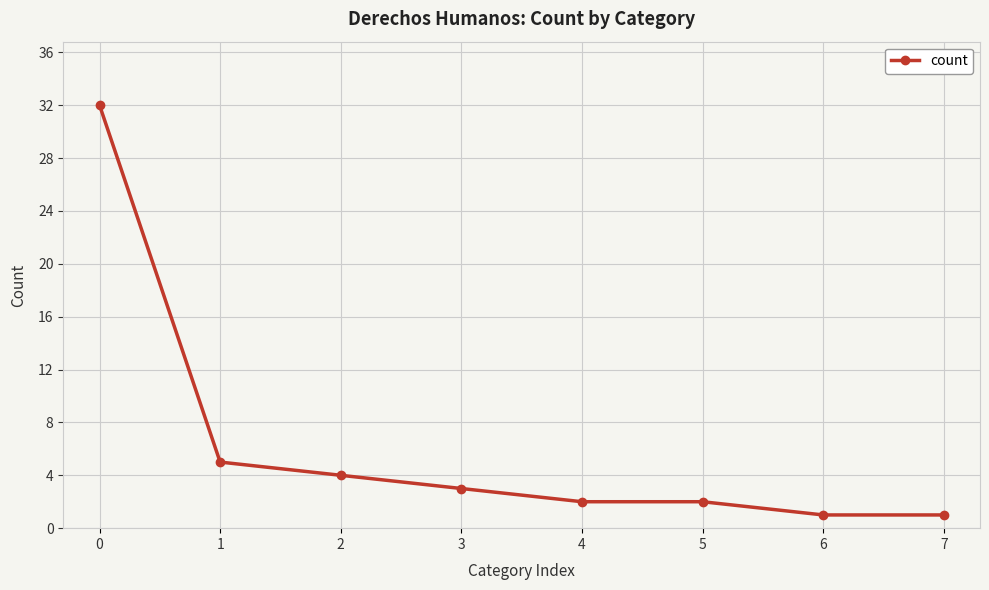

How many lines are shown in the chart?

1